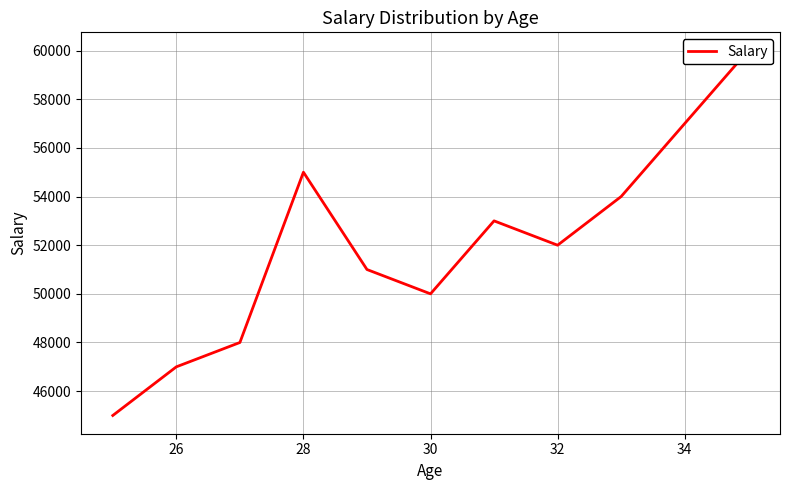

Does the chart have visible grid lines?

Yes